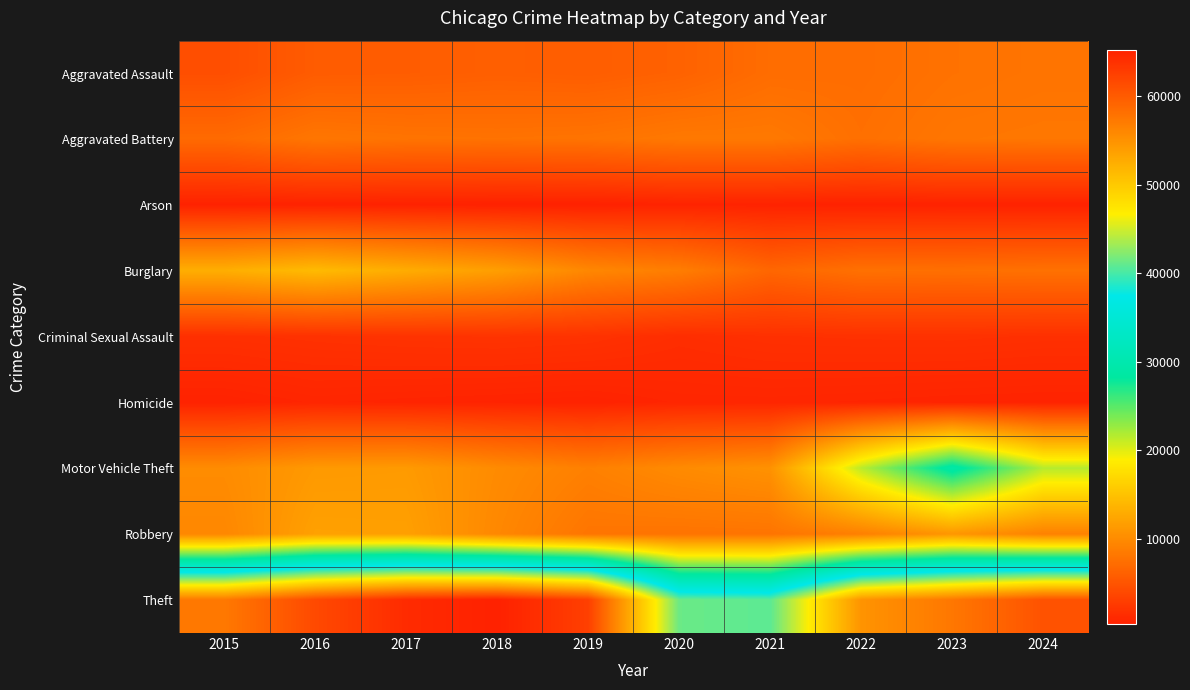

Reading right to left, list all the values displayed in this chart.

Aggravated Assault: 2024=7900	2023=7712	2022=7280	2021=7242	2020=6265	2019=5841	2018=6002	2017=5793	2016=5713	2015=4480
Aggravated Battery: 2024=8181	2023=8077	2022=7493	2021=8347	2020=8321	2019=7858	2018=7735	2017=7845	2016=8085	2015=7019
Arson: 2024=477	2023=513	2022=422	2021=529	2020=588	2019=376	2018=373	2017=444	2016=515	2015=448
Burglary: 2024=7636	2023=7481	2022=7593	2021=6661	2020=8758	2019=9638	2018=11747	2017=13001	2016=14289	2015=13184
Criminal Sexual Assault: 2024=1725	2023=1851	2022=1817	2021=1747	2020=1495	2019=1921	2018=2044	2017=1981	2016=1856	2015=1705
Homicide: 2024=582	2023=626	2022=725	2021=804	2020=787	2019=499	2018=588	2017=672	2016=786	2015=496
Motor Vehicle Theft: 2024=21649	2023=29251	2022=21466	2021=10605	2020=9959	2019=8978	2018=9985	2017=11380	2016=11285	2015=10068
Robbery: 2024=9131	2023=11052	2022=8963	2021=7919	2020=7855	2019=7995	2018=9681	2017=11880	2016=11960	2015=9638
Theft: 2024=60840	2023=57468	2022=54892	2021=40818	2020=41345	2019=62497	2018=65290	2017=64386	2016=61623	2015=57352